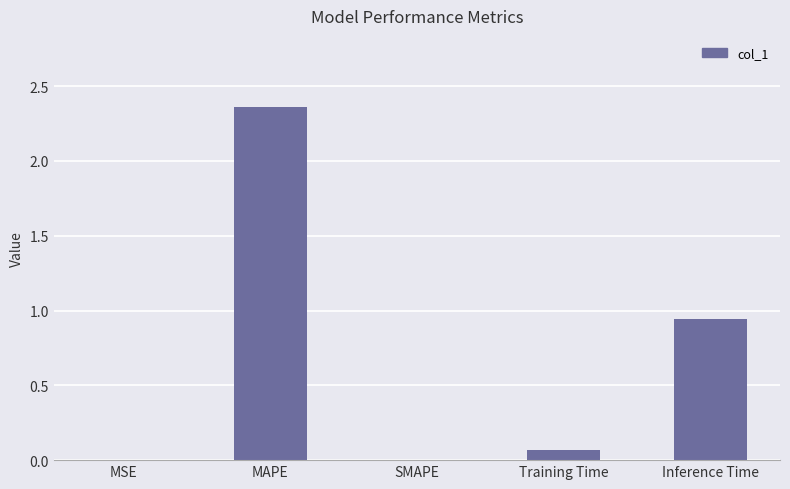

True or false: the data shows 3.4 at MAPE.

False